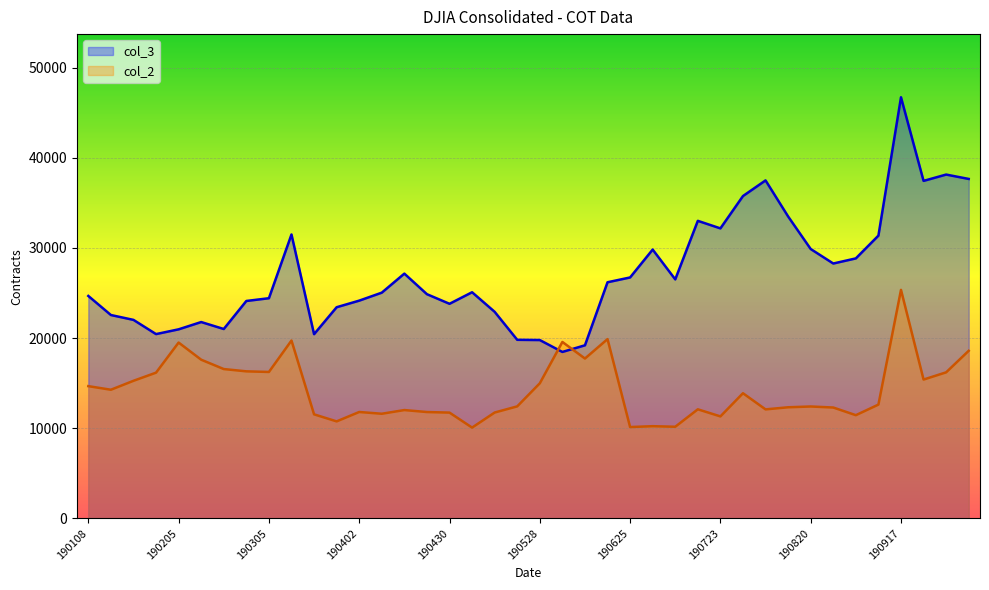

In col_2, how many points are lower than both neighbors (excluding endpoints)?

12